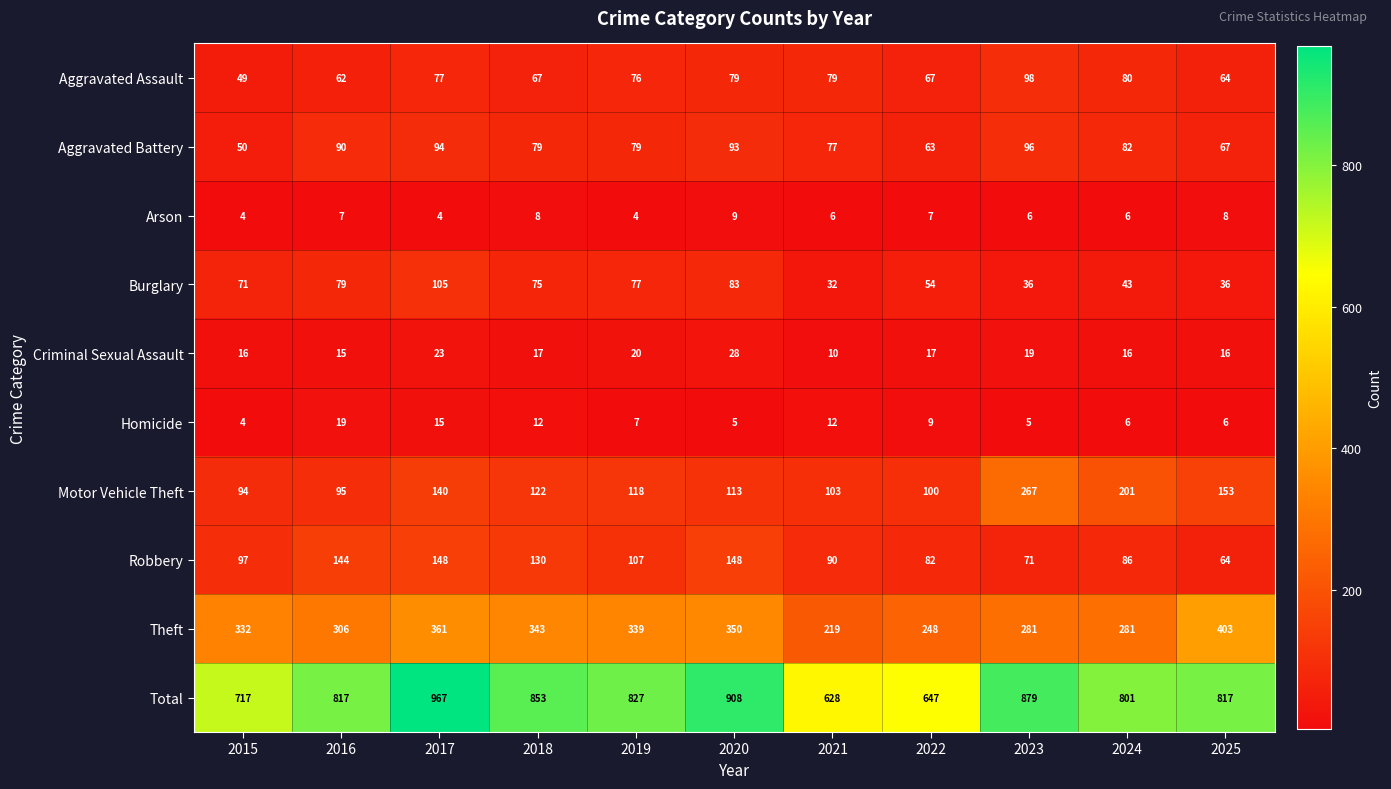

Count the Arson values in the range 4 to 8.

10